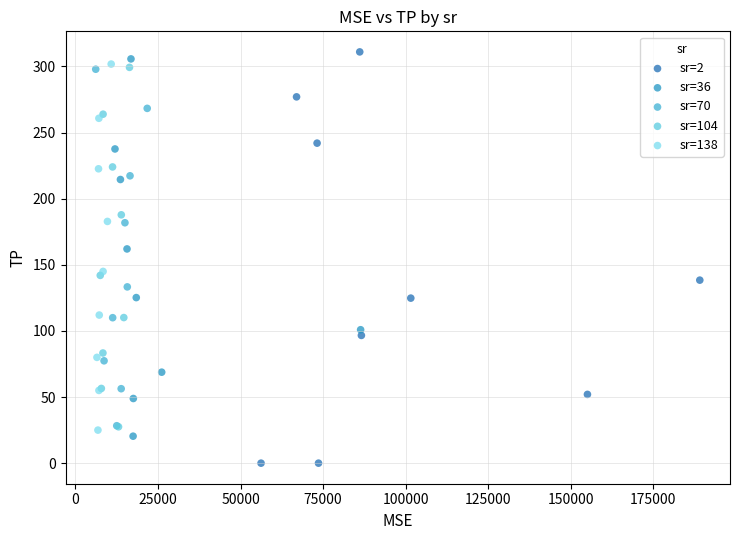

Which series has the largest Y range (max minus min)?

sr=2